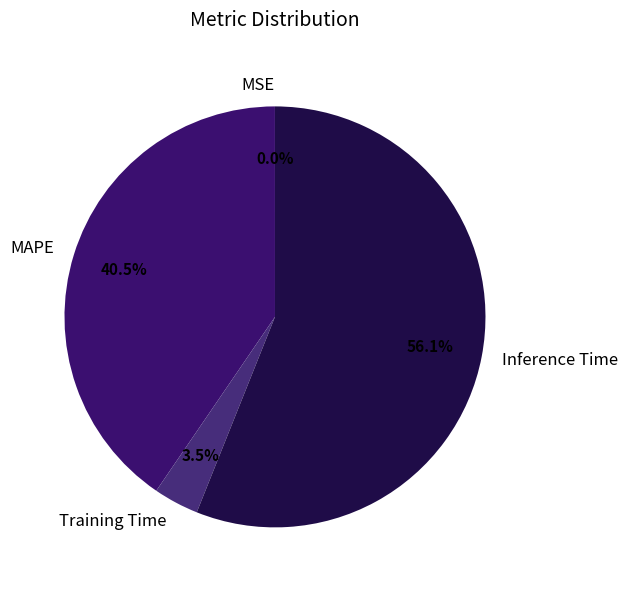

What percentage is NOT represented by Training Time?

96.5%